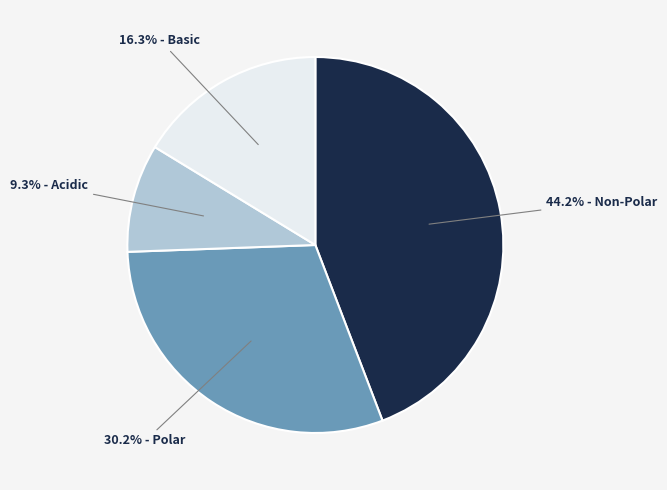

How many segments does this pie chart have?

4